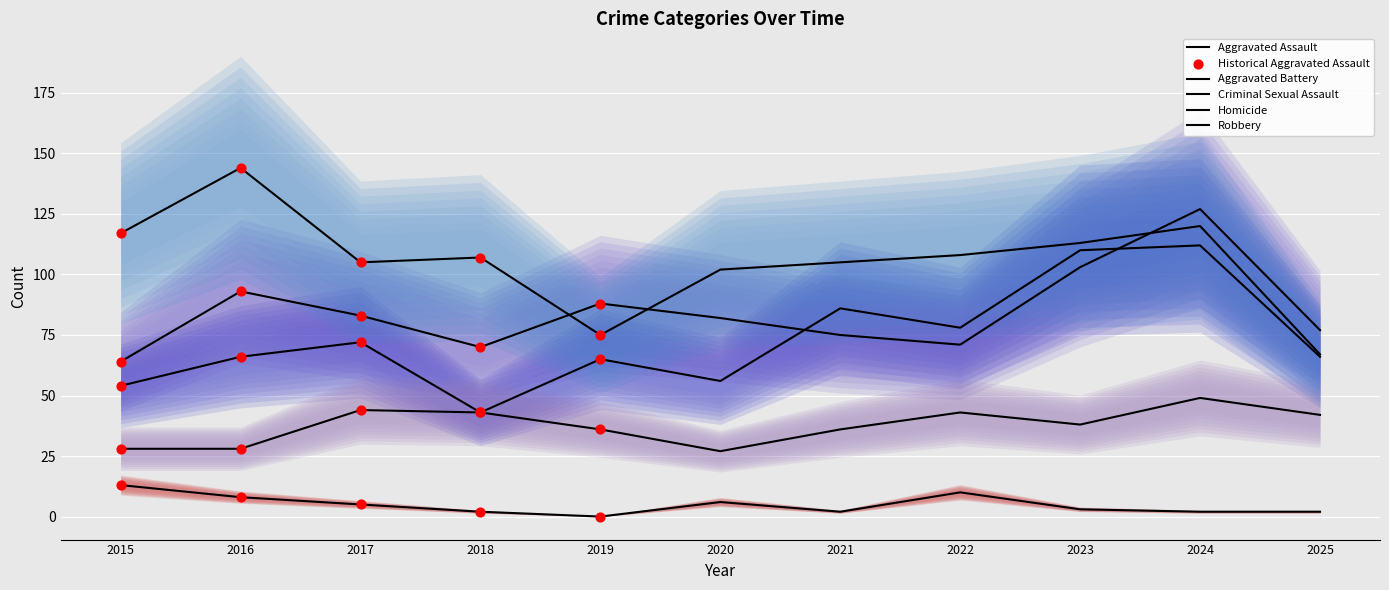

At how many categories does at least one series exceed 92?

9